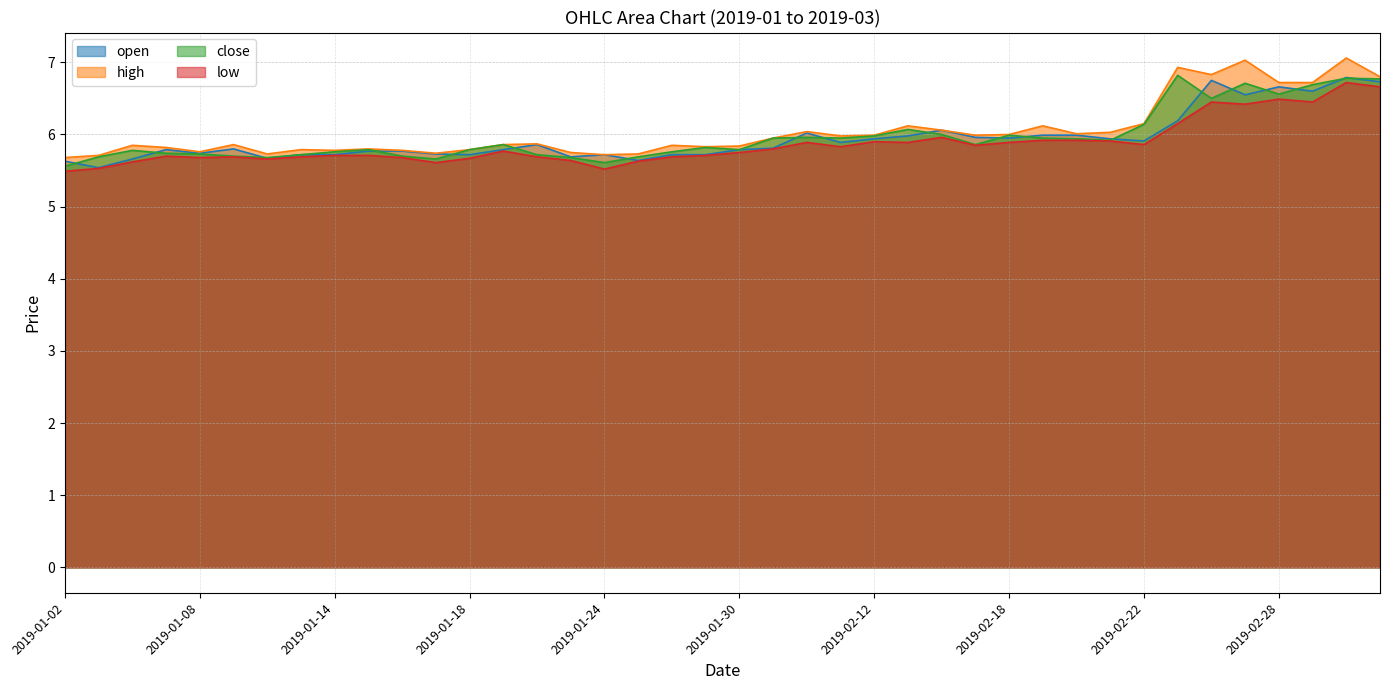

What is the value of the low point at the 37th from the left?

6.5